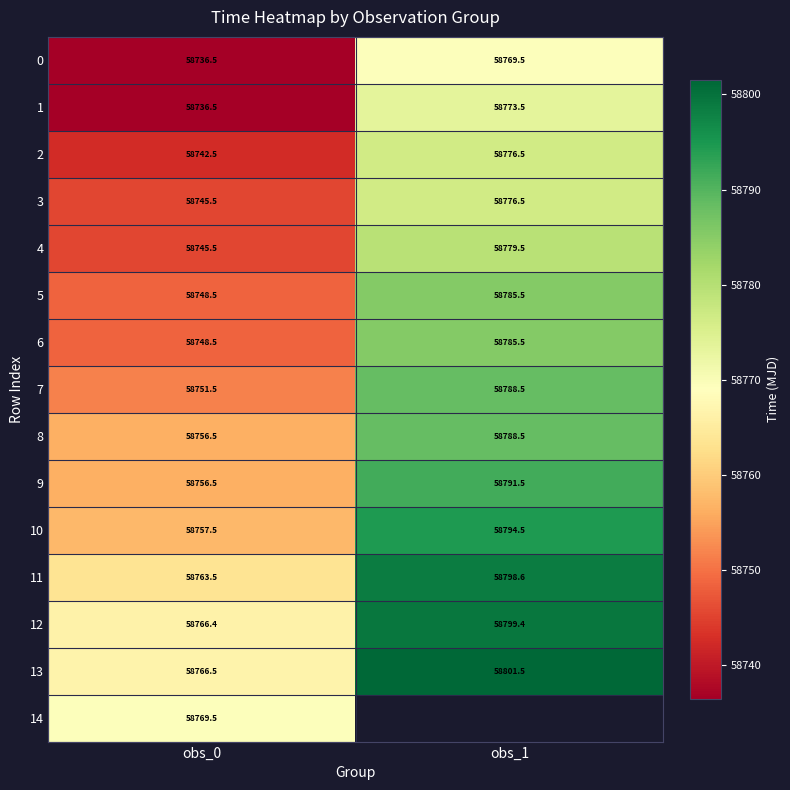

How many values in the 6 series exceed 58785?

1